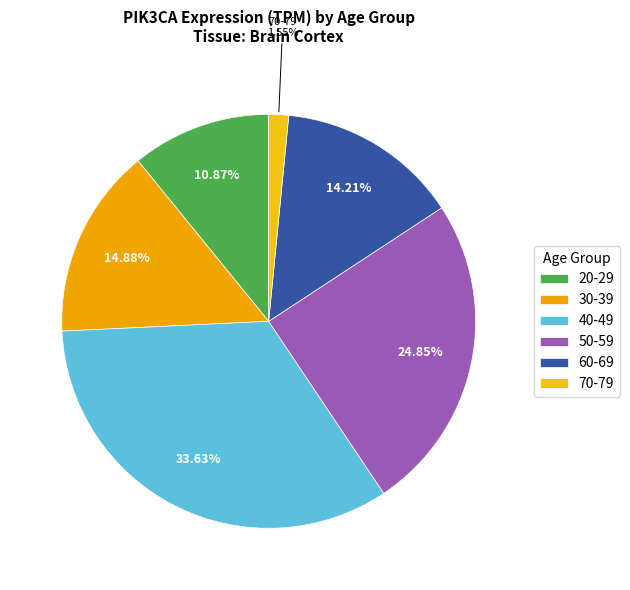

To the nearest percent, what is the average slice percentage?

17%